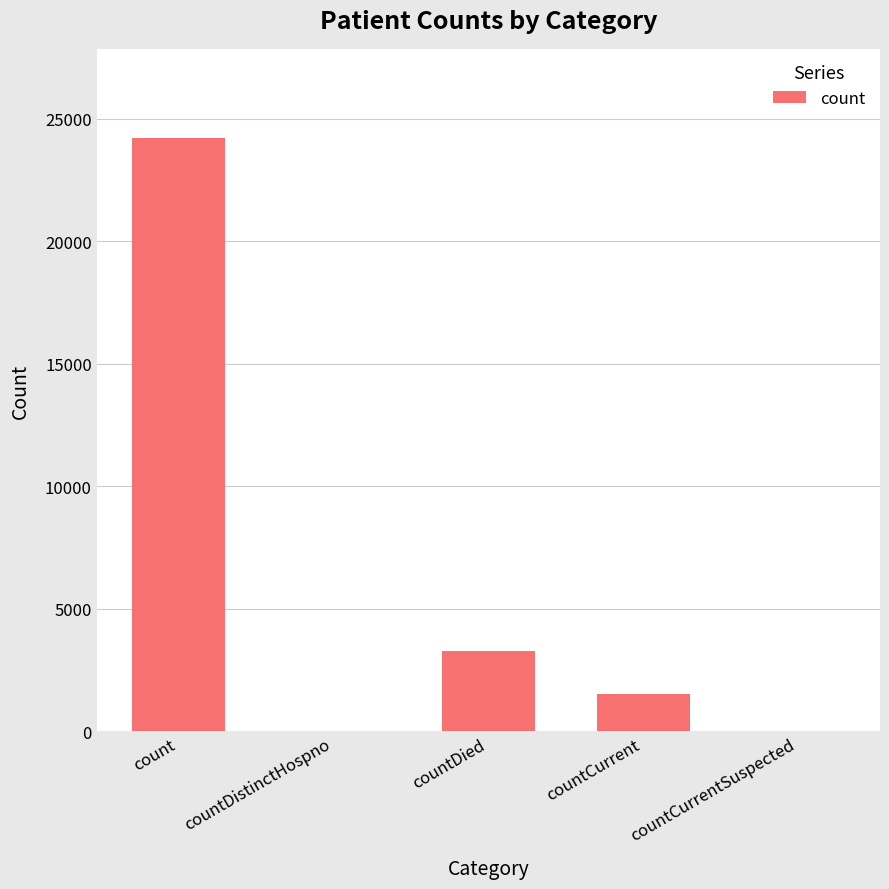

What is the sum of all values?

29012